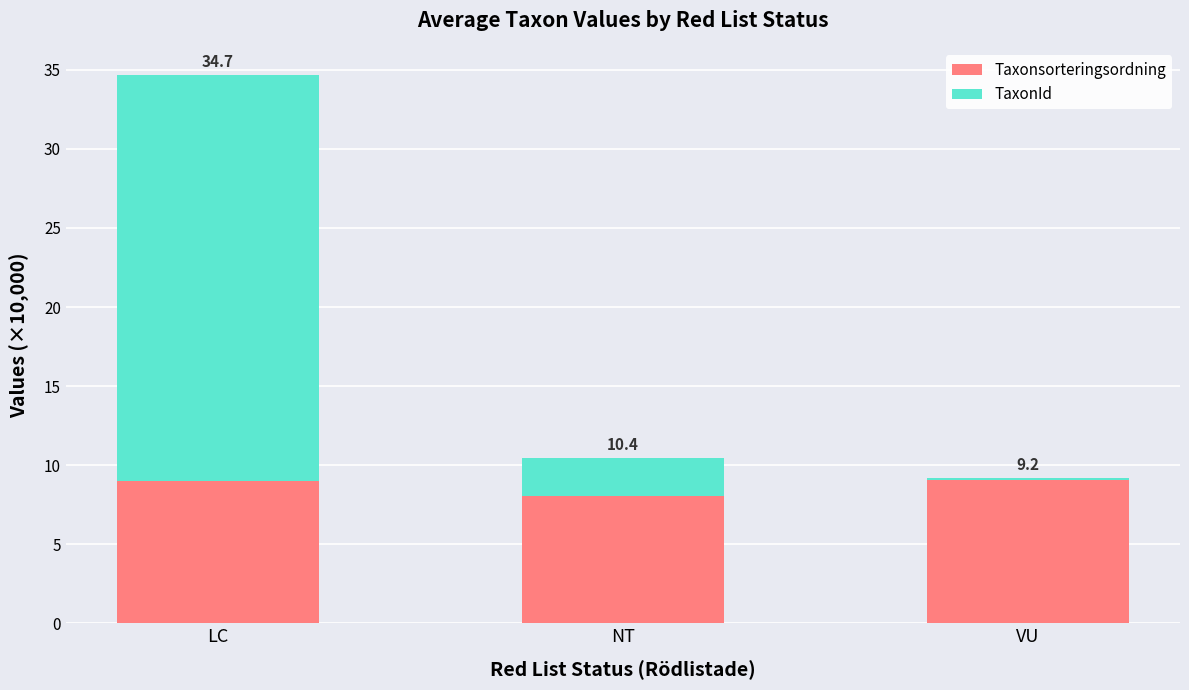

List the series in order of their peak value, highest first.

TaxonId, Taxonsorteringsordning